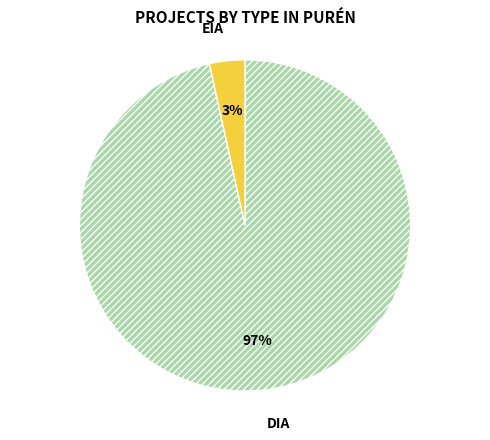

What percentage is the EIA slice, to the nearest percent?

3%